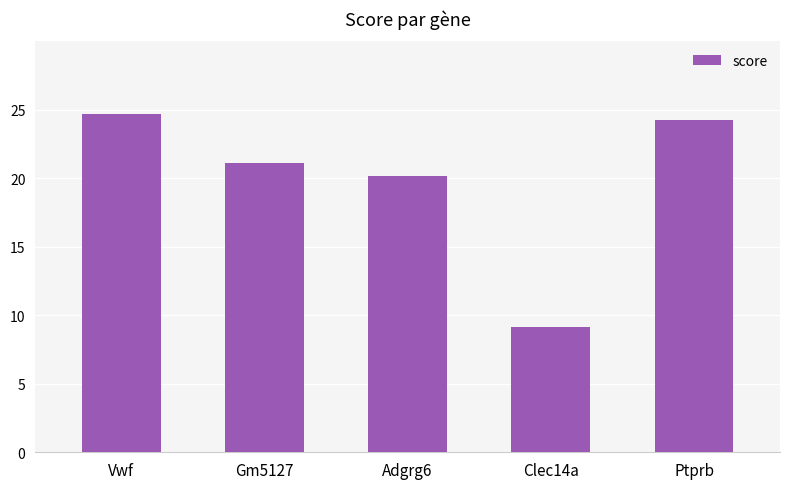

What is the label of the 5th bar from the left?

Ptprb